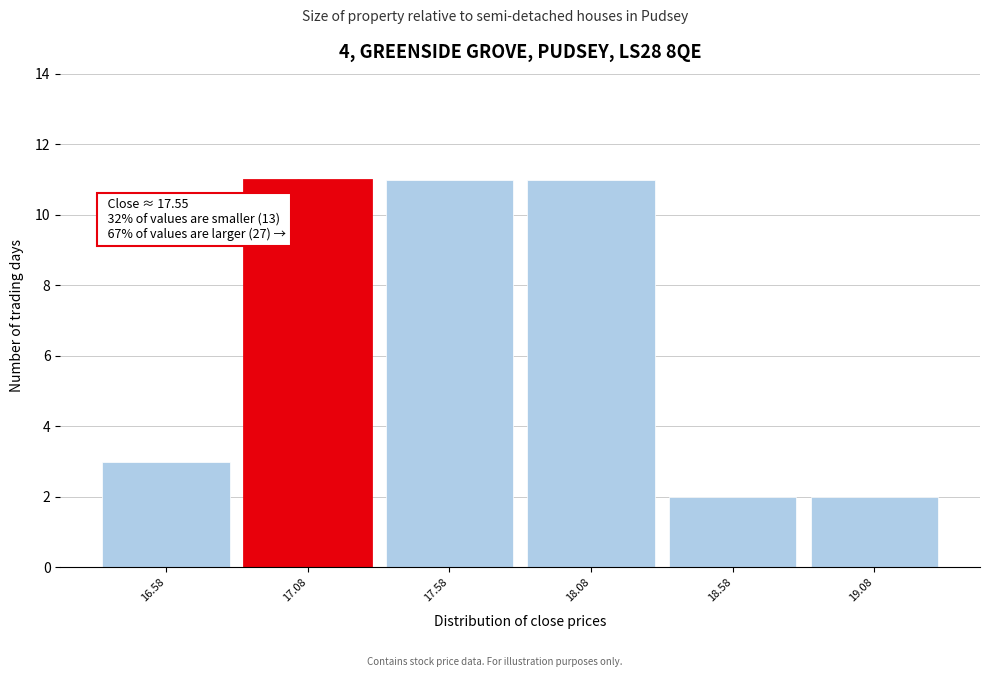

Reading left to right, transcribe all the data shown in this chart.

16.58=3	17.08=11	17.58=11	18.08=11	18.58=2	19.08=2